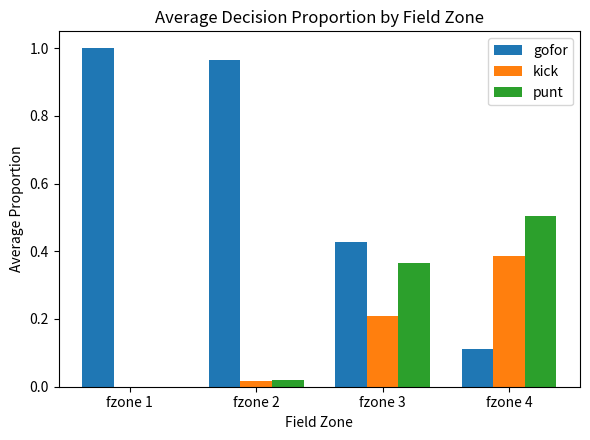

Which series changed the most between fzone 2 and fzone 4?

gofor